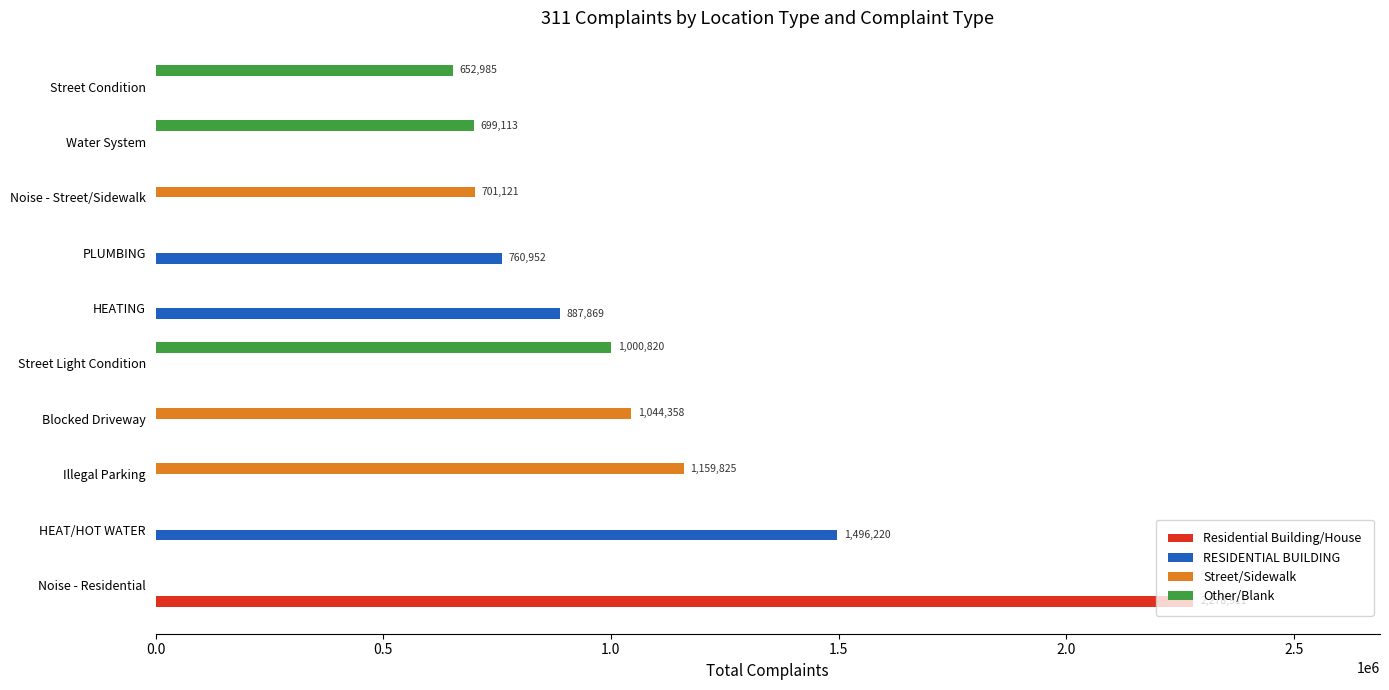

What is the maximum value for Other/Blank?

1000820